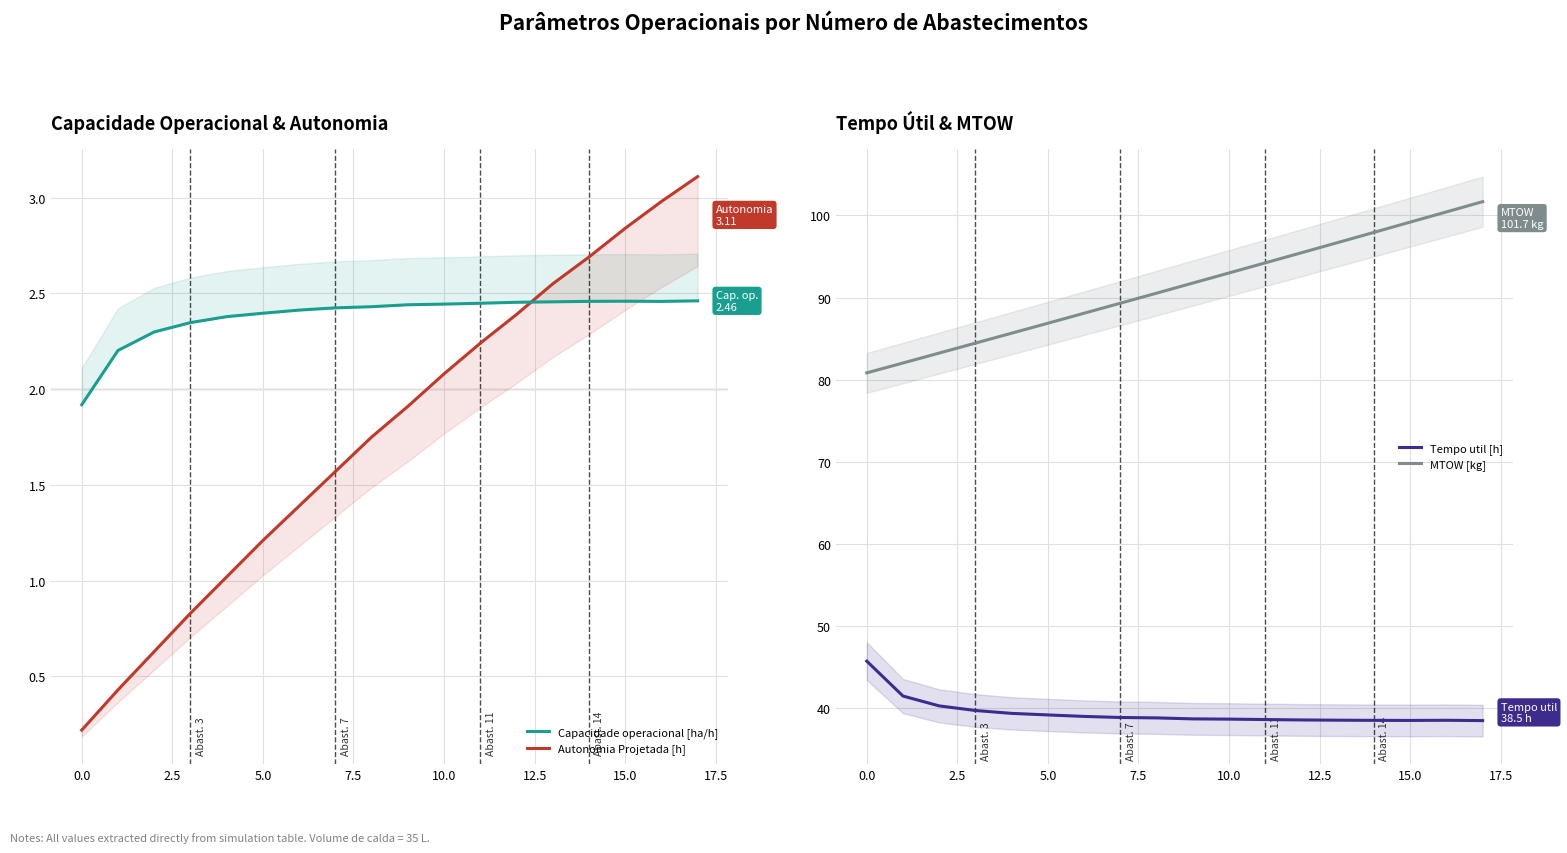

What is the difference between the second highest and second lowest values in the MTOW [kg] series?

18.4